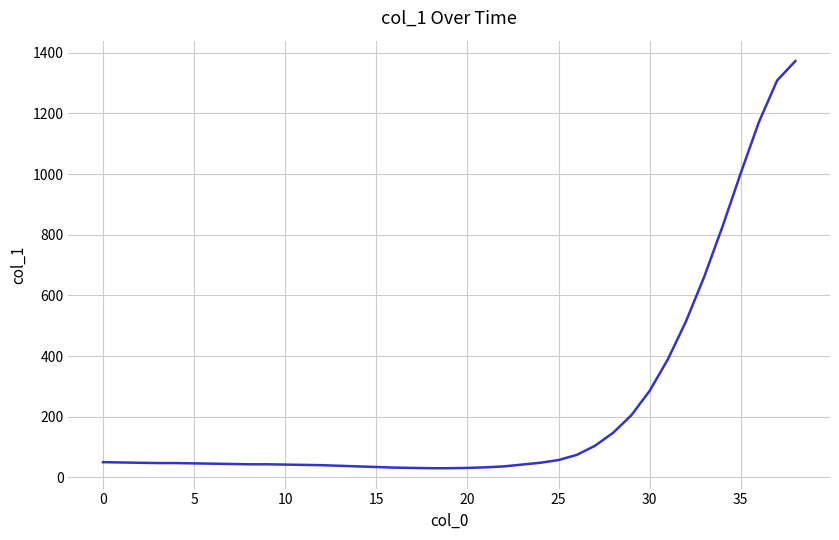

What is the difference between the maximum and minimum values?

1343